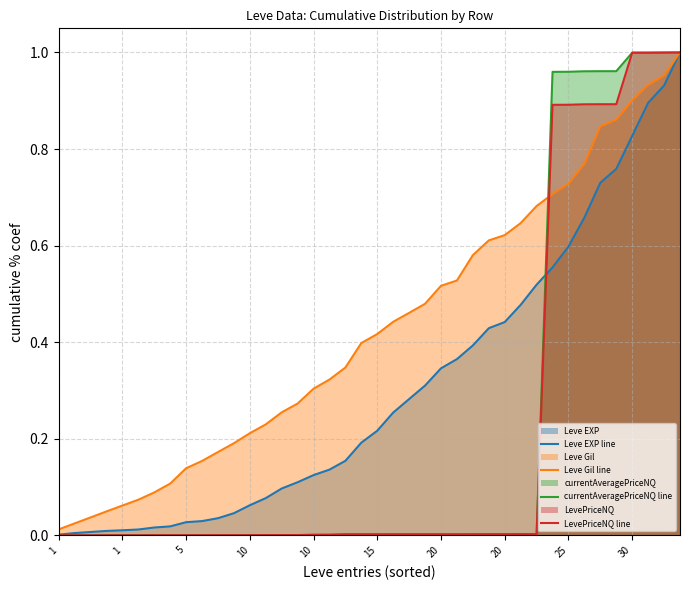

How many lines are shown in the chart?

4